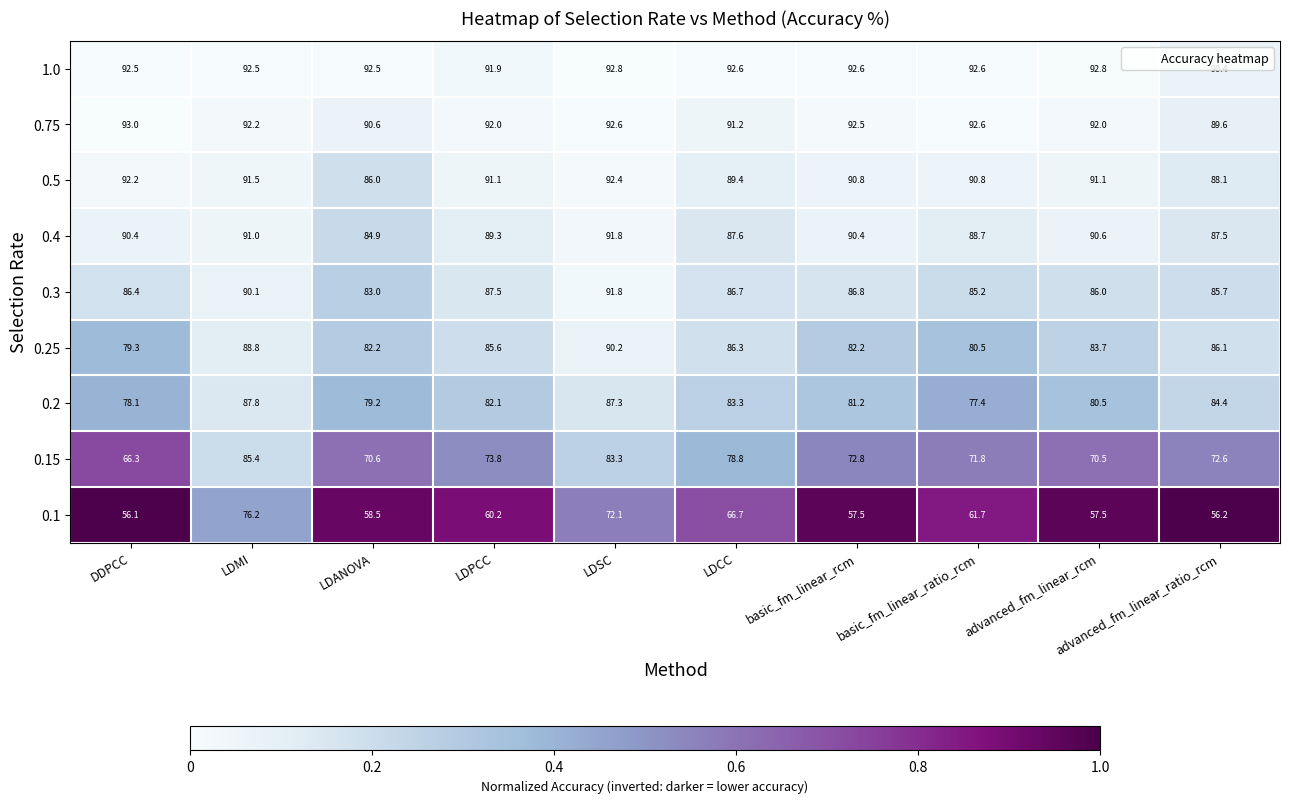

What is the sum of all 0.15 values?

745.9